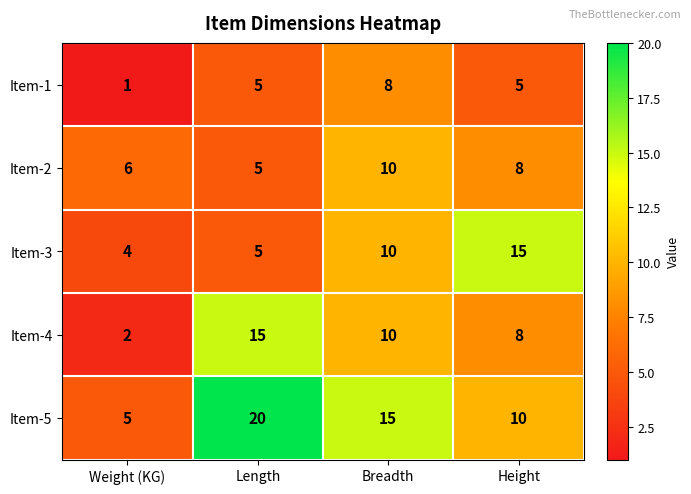

What is the maximum value shown in the chart?

20